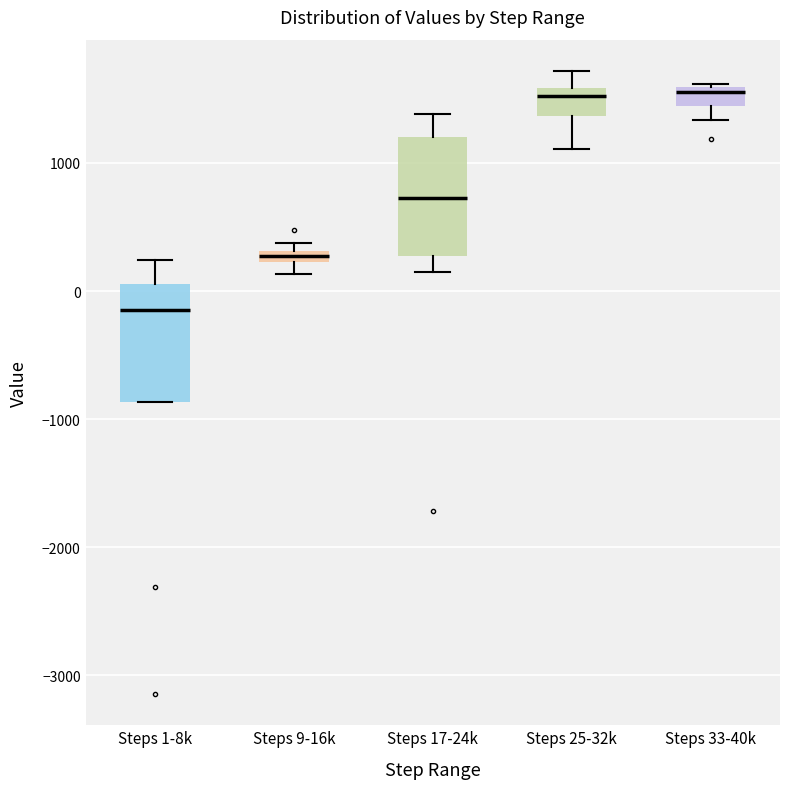

Where does the lower whisker of the box for Steps 17-24k end on the y-axis? The values are not printed on the chart, so give them approximately, as read against the axis.

100